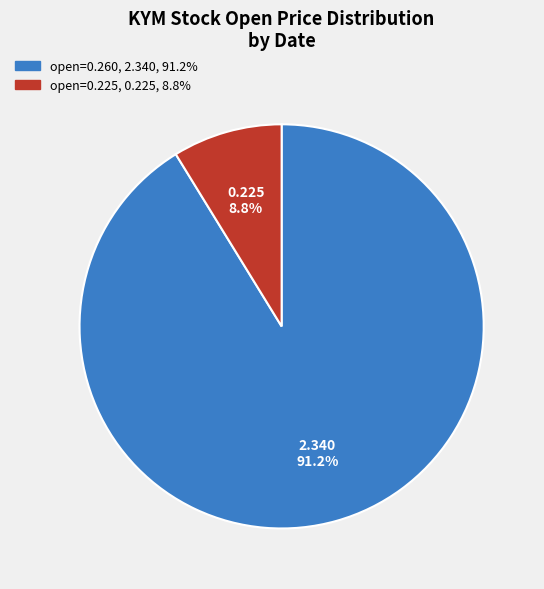

Is there a majority slice in this chart?

Yes